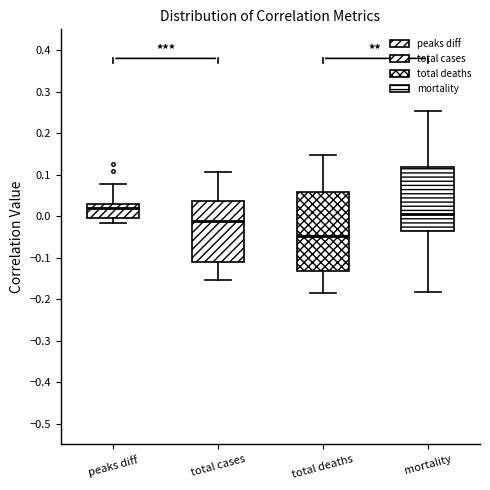

Reading left to right, transcribe this box plot: for each box, give where its median line is, the range the box spans, and where its two whiskers end, as read against the y-axis. The values are not printed on the chart, so give them approximately, as read against the axis.

peaks diff: median 0.02, box -0.01 to 0.03, whiskers -0.02 to 0.08
total cases: median -0.01, box -0.11 to 0.04, whiskers -0.15 to 0.11
total deaths: median -0.05, box -0.13 to 0.06, whiskers -0.18 to 0.15
mortality: median 0.00, box -0.04 to 0.12, whiskers -0.18 to 0.25